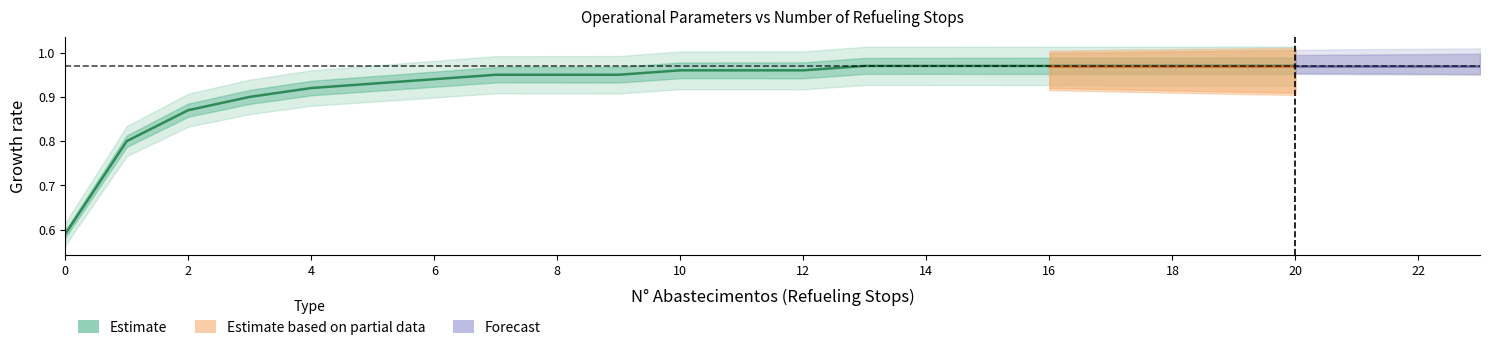

Which has a higher value, 2 or 12?

12